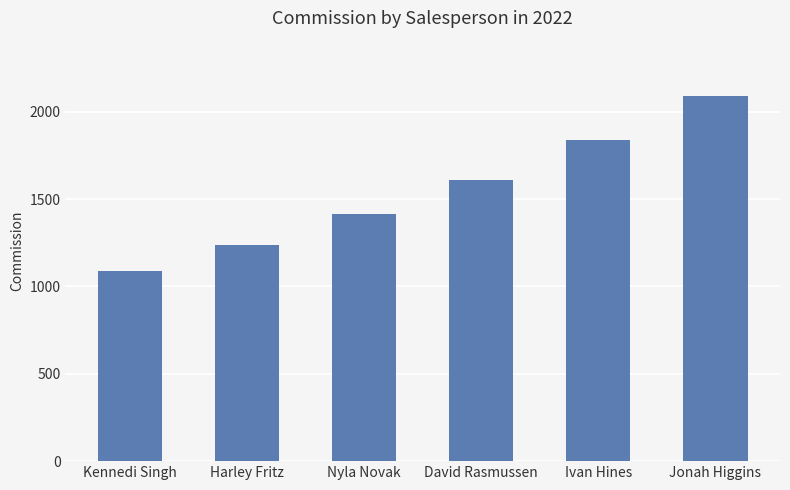

Does the chart contain stacked bars?

No